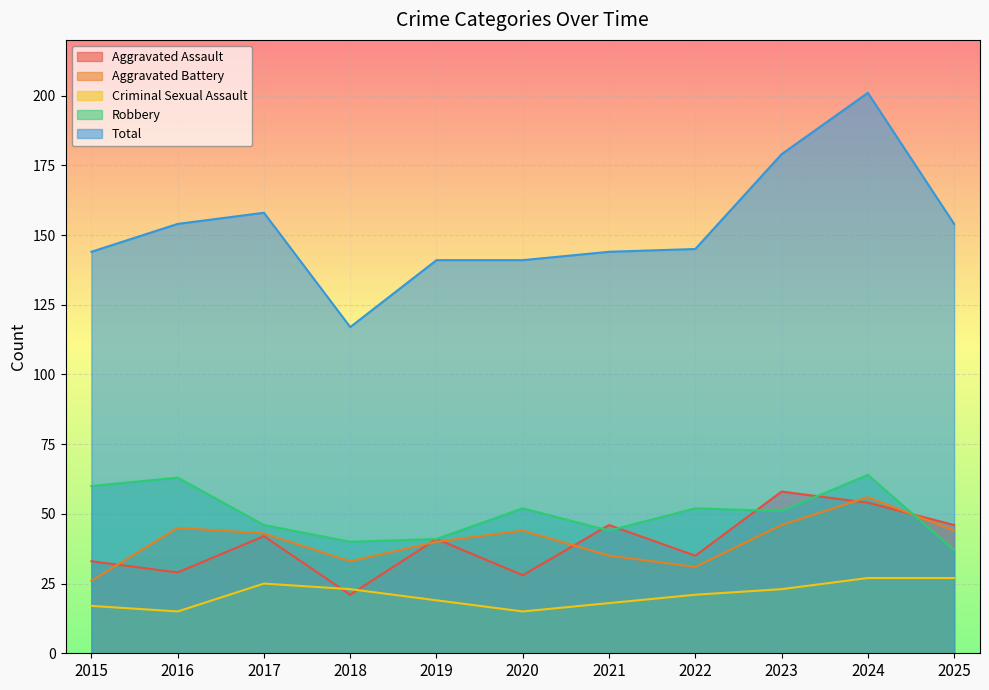

Which series has the widest spread of values?

Total